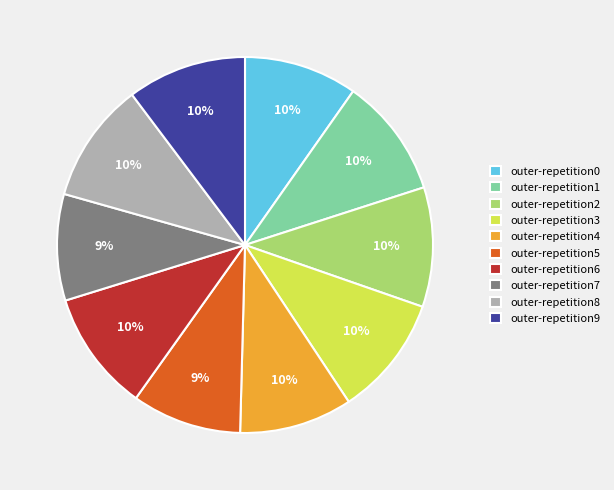

Does any single category account for the majority?

No